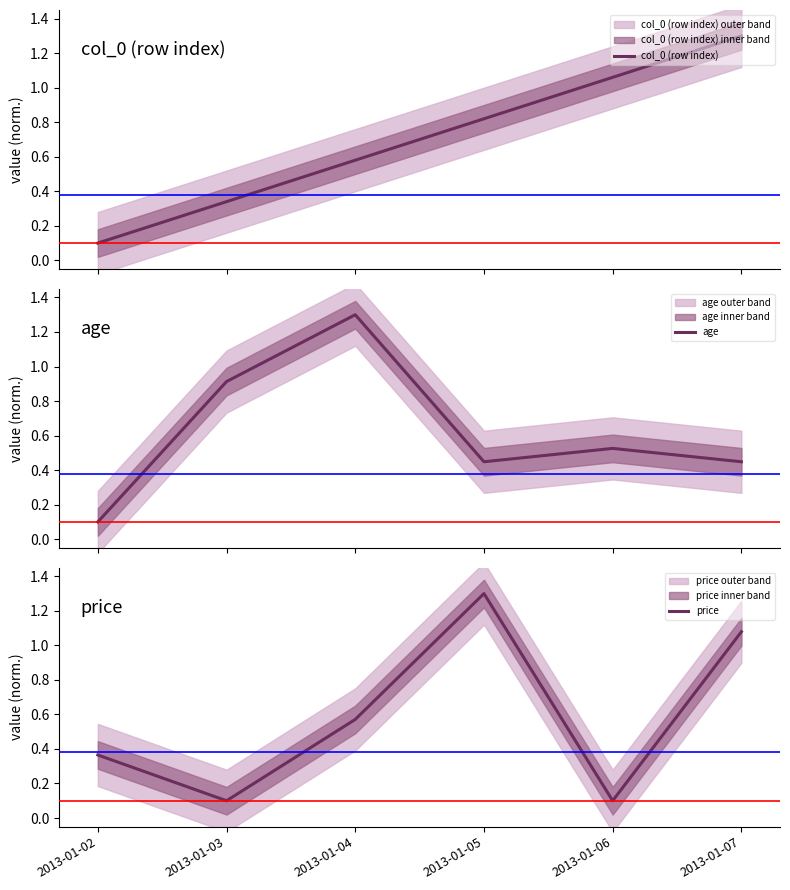

Reading left to right, list all the values displayed in this chart.

col_0 (row index): 2013-01-02=0.1	2013-01-03=0.3	2013-01-04=0.6	2013-01-05=0.8	2013-01-06=1.1	2013-01-07=1.3
age: 2013-01-02=0.1	2013-01-03=0.9	2013-01-04=1.3	2013-01-05=0.4	2013-01-06=0.5	2013-01-07=0.4
price: 2013-01-02=0.4	2013-01-03=0.1	2013-01-04=0.6	2013-01-05=1.3	2013-01-06=0.1	2013-01-07=1.1